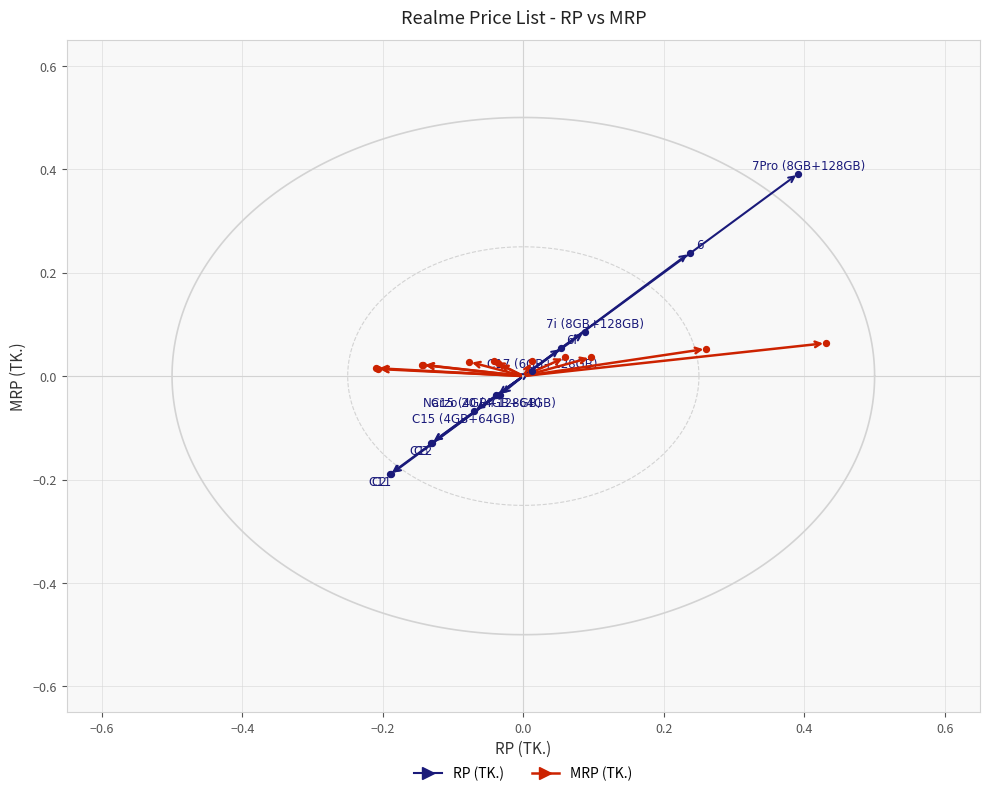

Which series reaches the minimum Y coordinate?

RP (TK.)